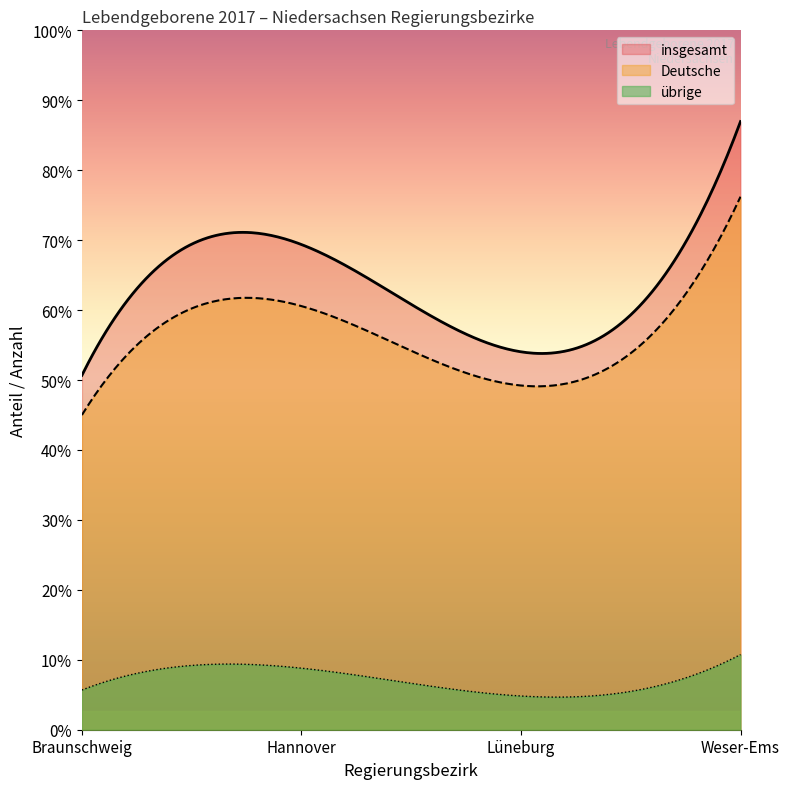

Between Lüneburg and Weser-Ems, which is larger?

Weser-Ems